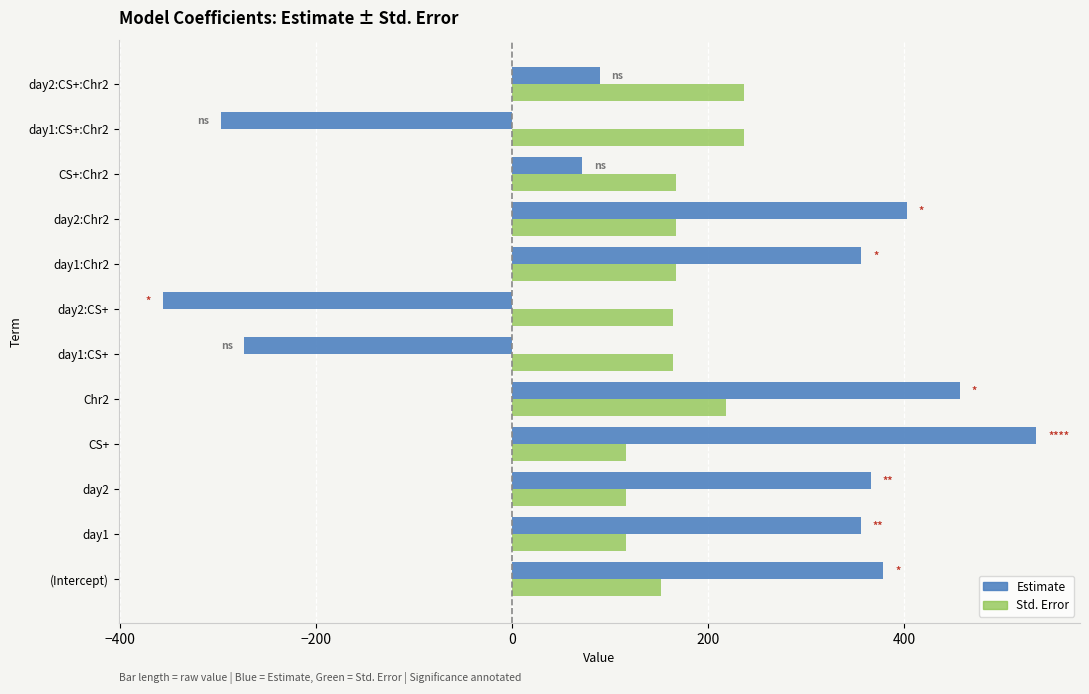

What is the total value across all series at day1?

471.9